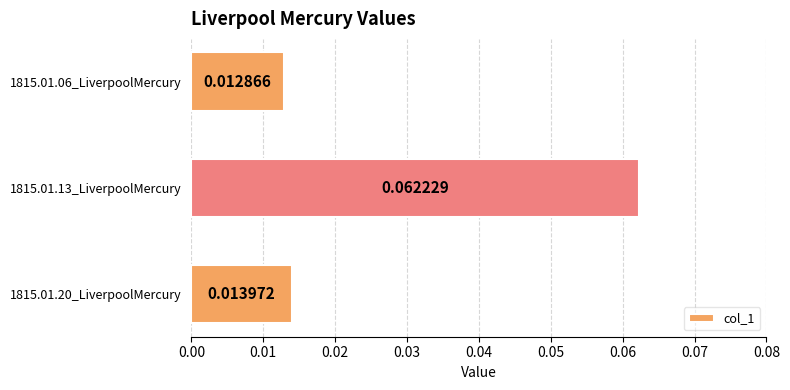

Which has a higher value, 1815.01.06_LiverpoolMercury or 1815.01.13_LiverpoolMercury?

1815.01.13_LiverpoolMercury